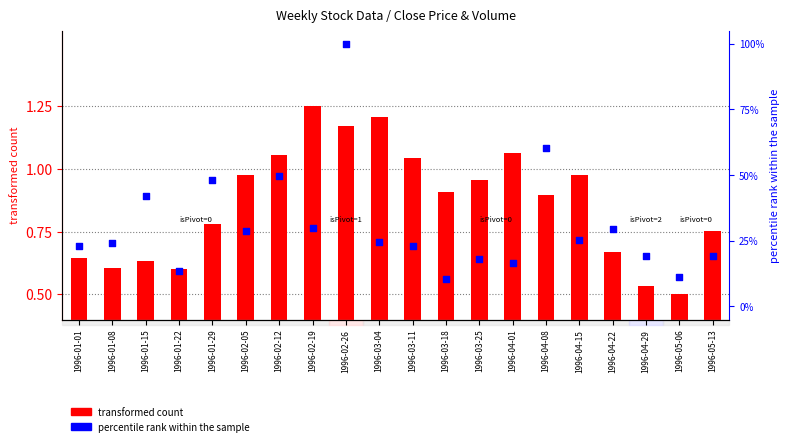

At how many categories does at least one series exceed 86?

1